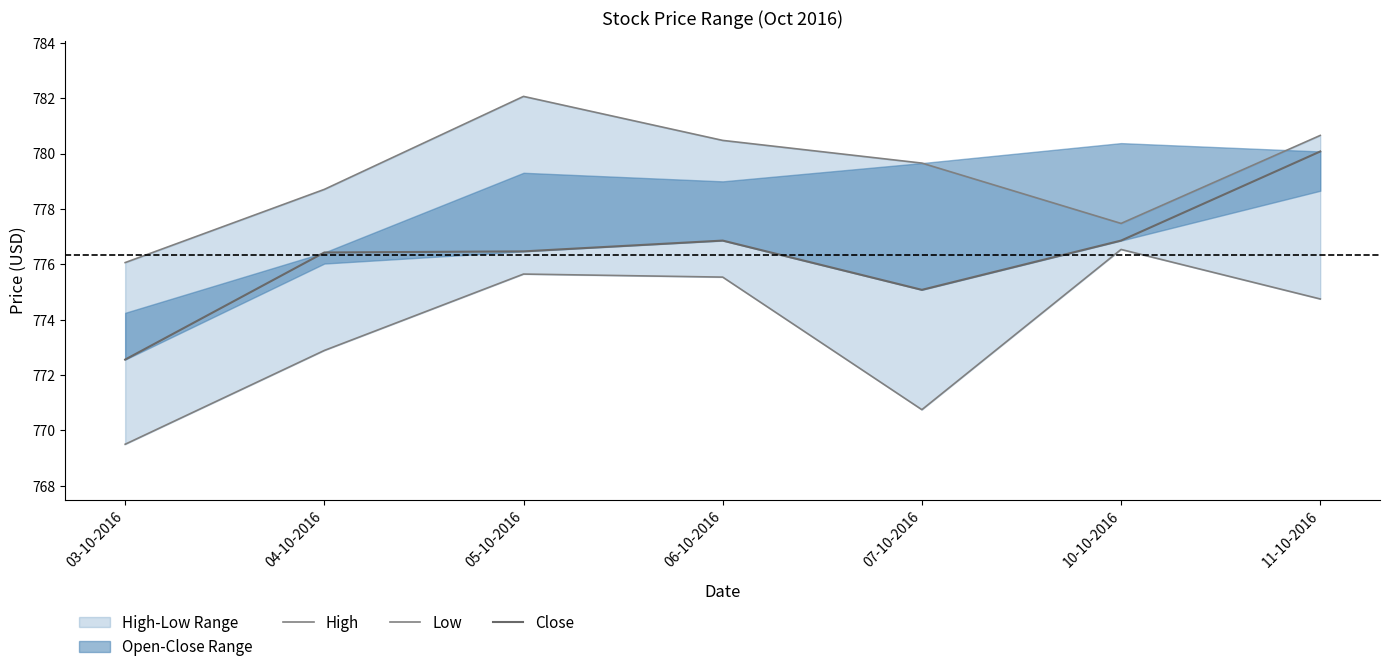

What is the spread (max minus min) of values at 05-10-2016?

6.4